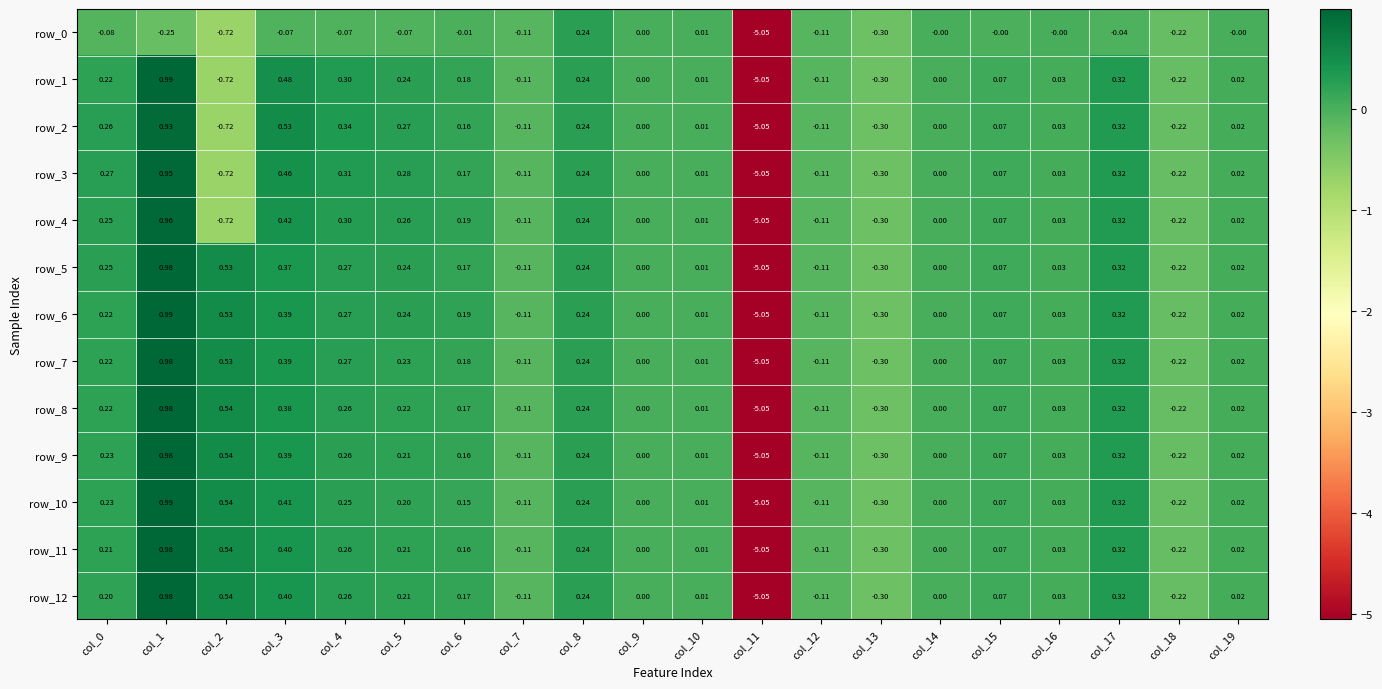

Is the value of row_6 at col_2 greater than the value of row_4 at col_19?

Yes